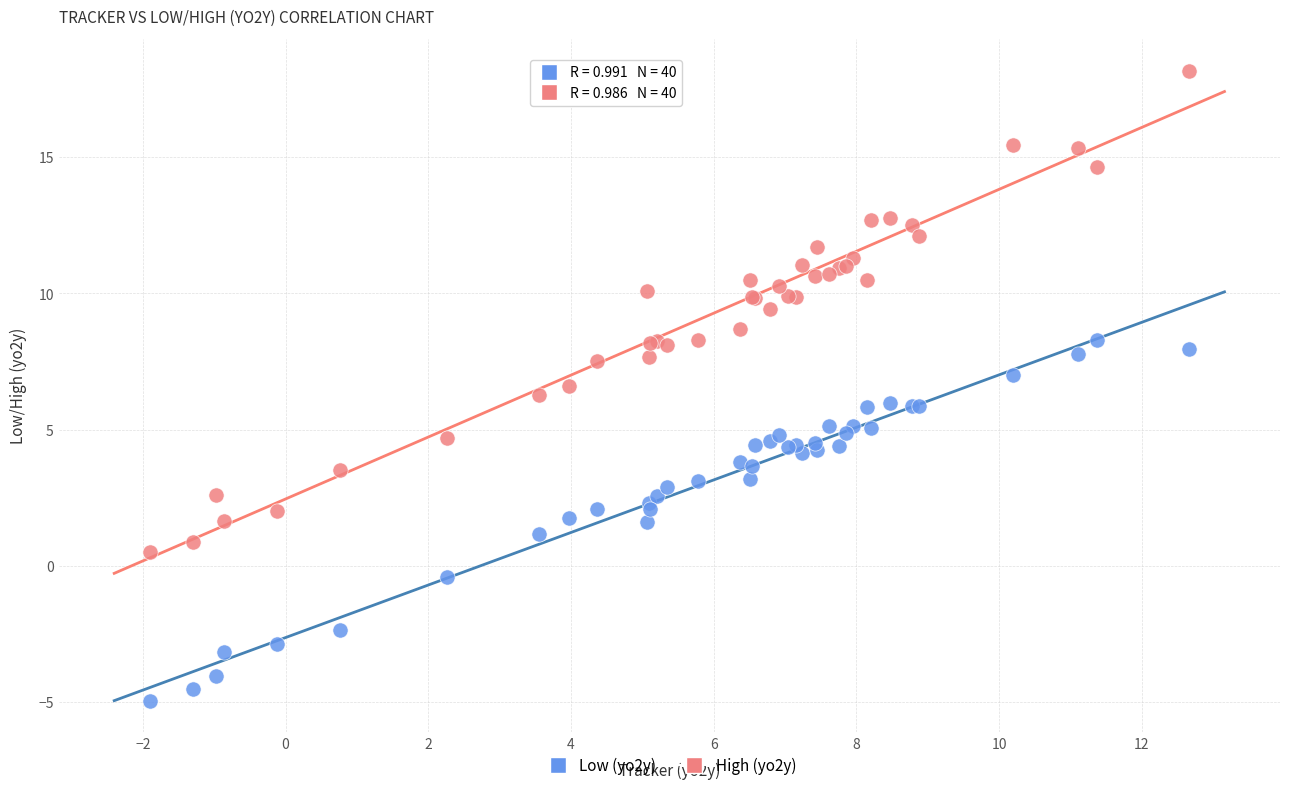

Which series contains the highest Y value?

High (yo2y)